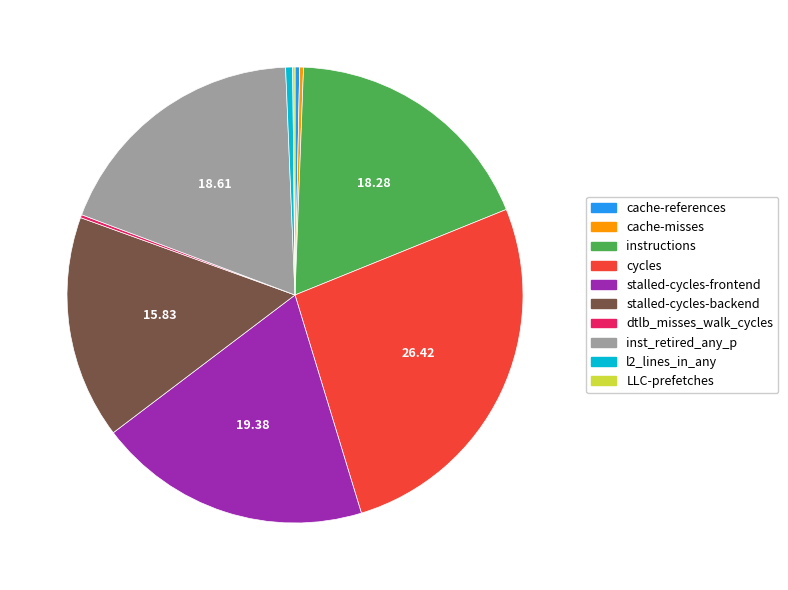

Is the sum of l2_lines_in_any and stalled-cycles-backend greater than half?

No